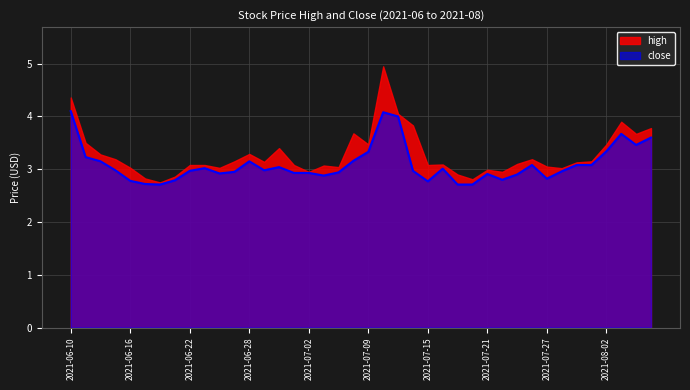

What is the label of the 3rd point from the right?

2021-08-03